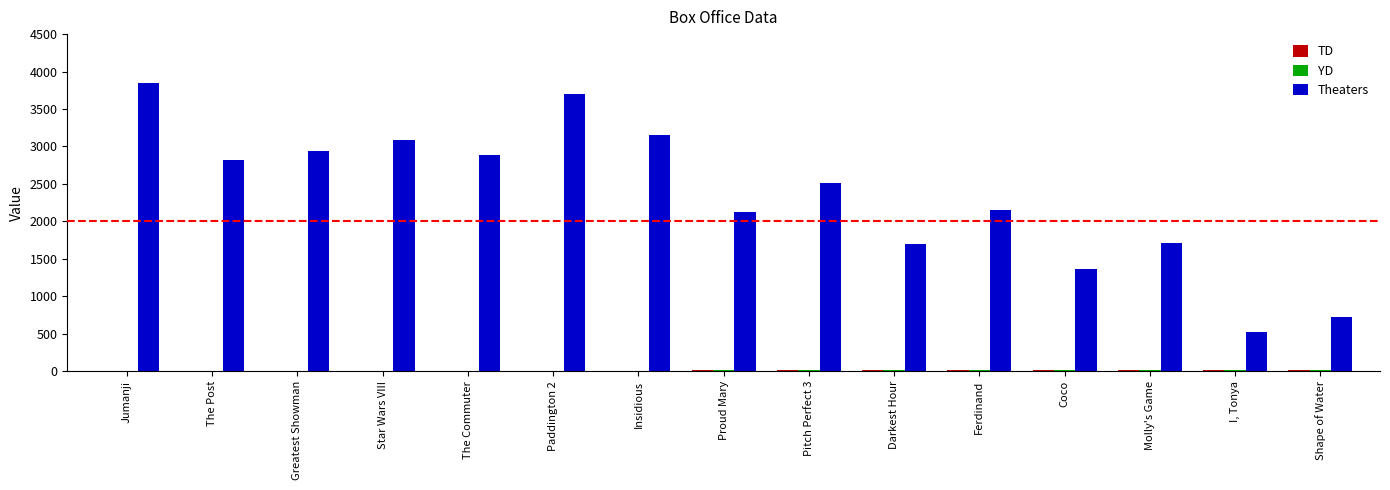

Which series has the largest range (max minus min)?

Theaters